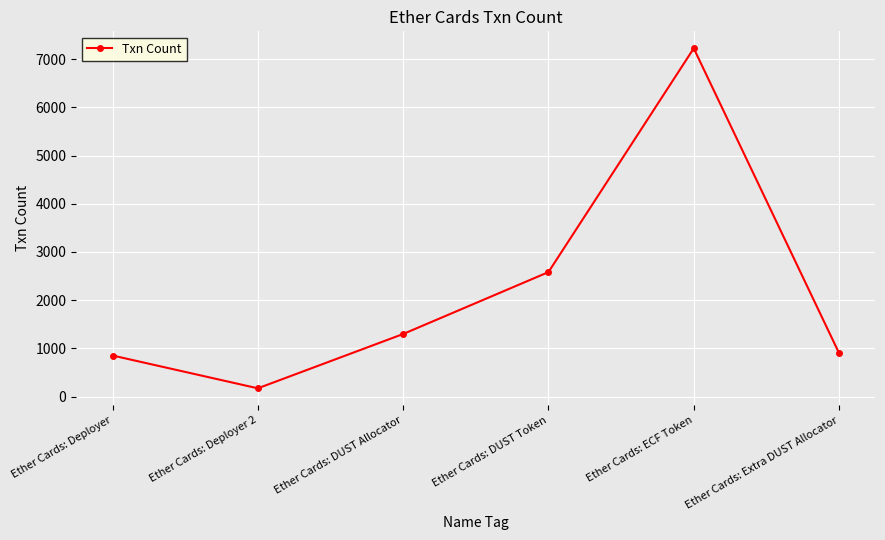

Is it true that the value at Ether Cards: Extra DUST Allocator is 904?

True